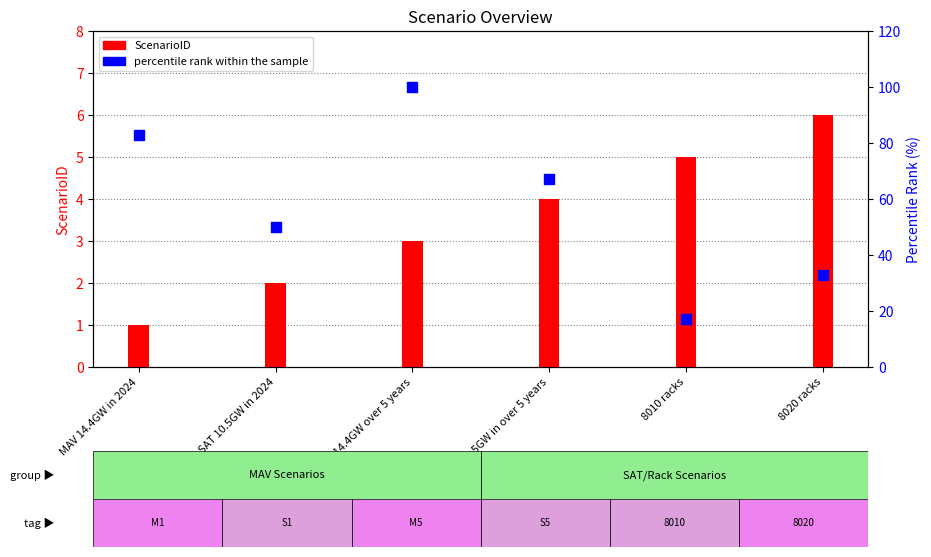

Which series contains the lowest Y value?

ScenarioID